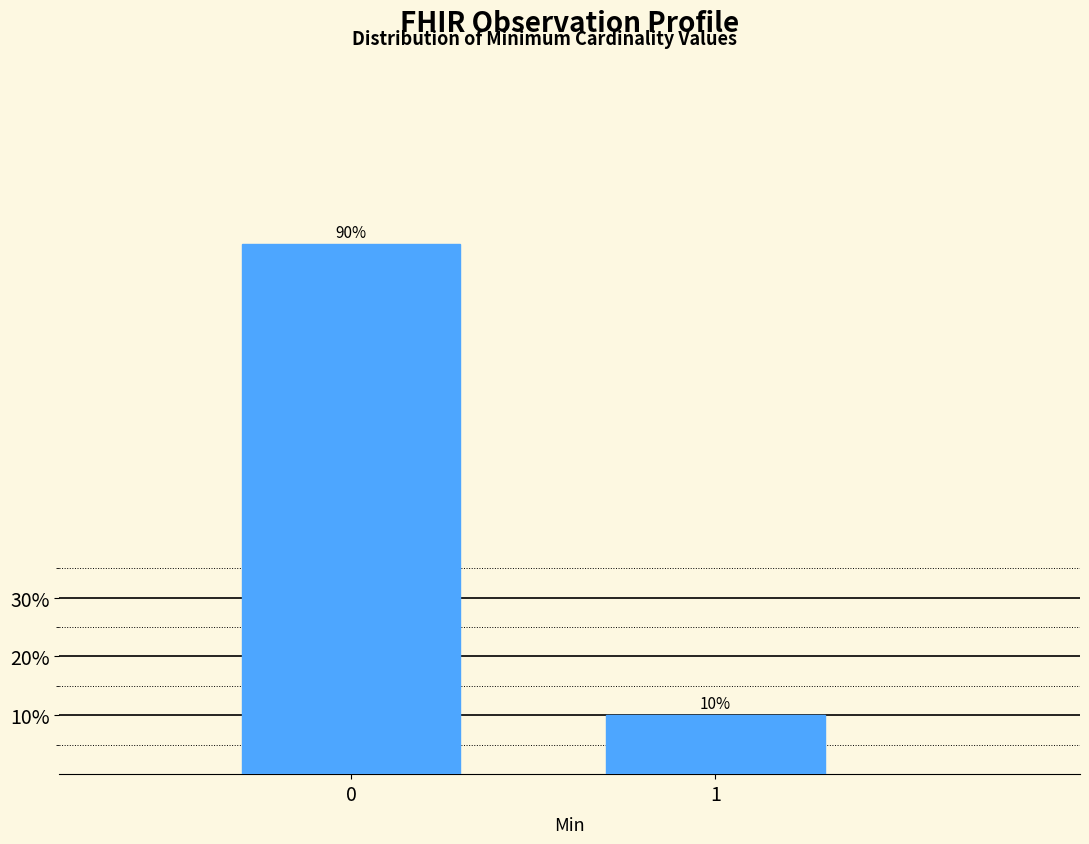

Reading right to left, list all the values displayed in this chart.

10	90